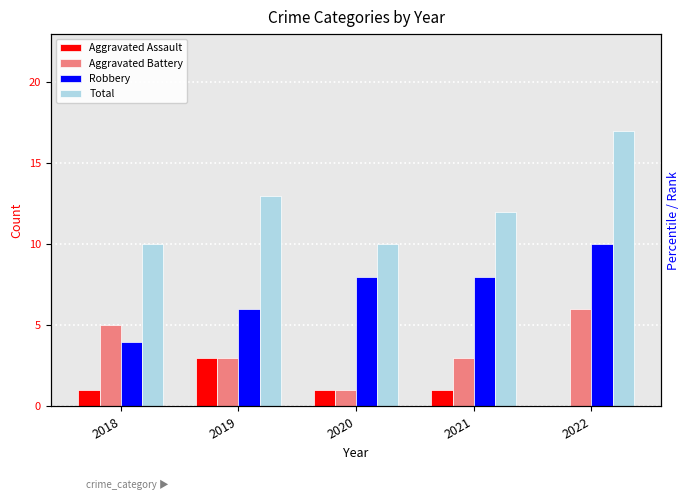

Is the value of Aggravated Assault at 2019 greater than the value of Aggravated Battery at 2021?

No